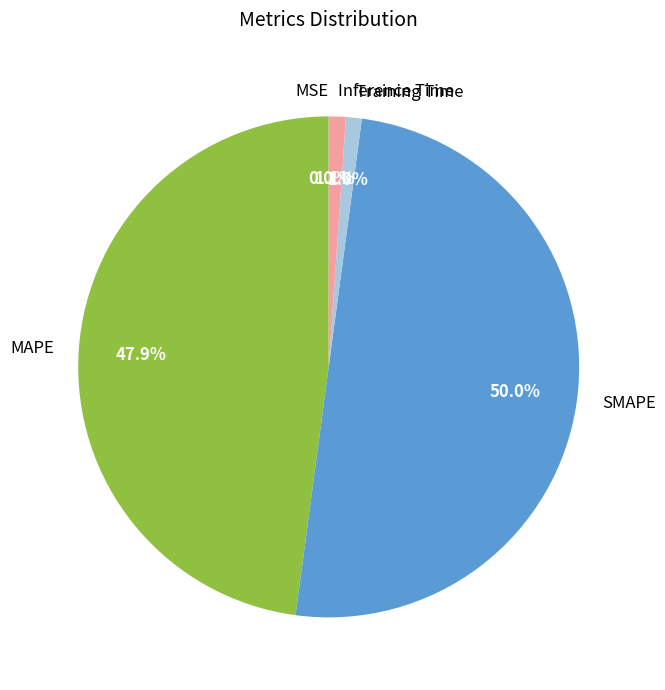

Which category has the biggest portion of the pie?

SMAPE